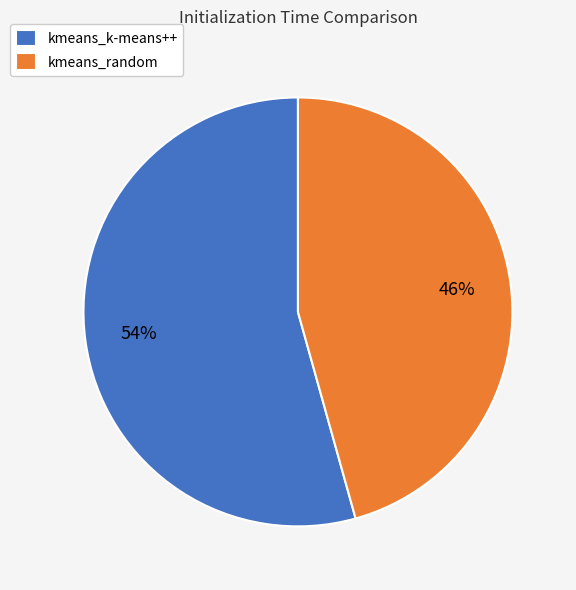

Is it true that kmeans_random is 39% of the pie?

False